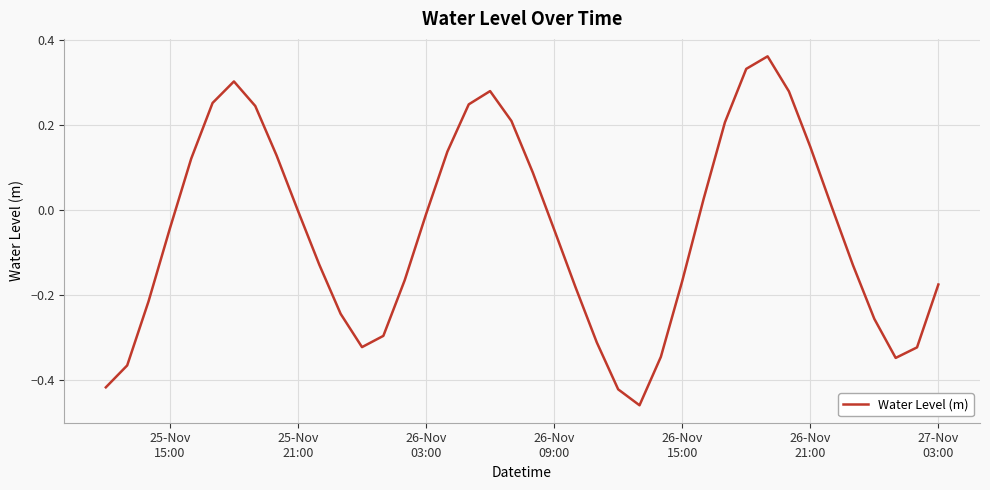

What is the difference between the maximum and minimum values?

0.8